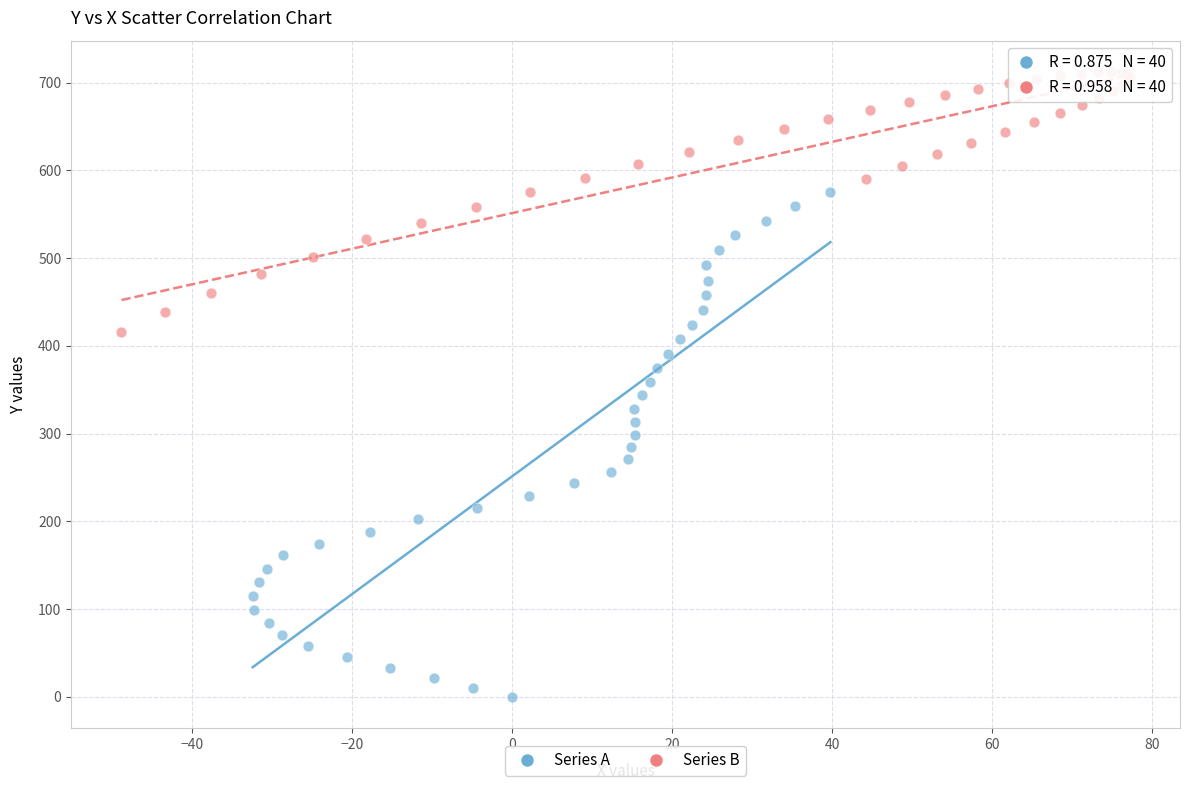

Which series reaches the maximum Y coordinate?

Series B